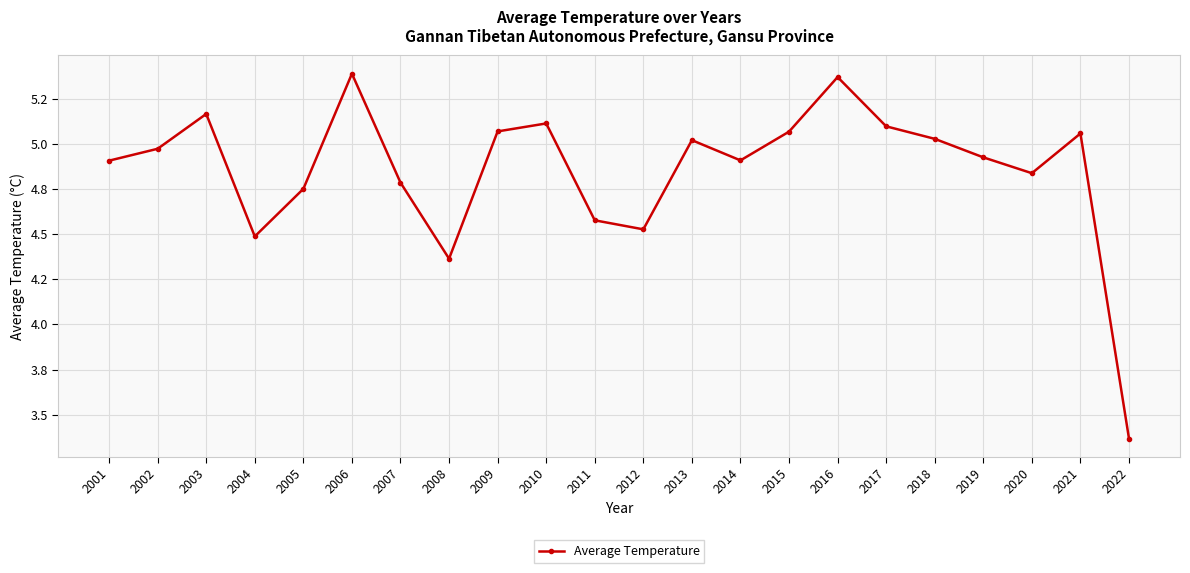

The chart shows a value of 8.5 at 2017. True or false?

False